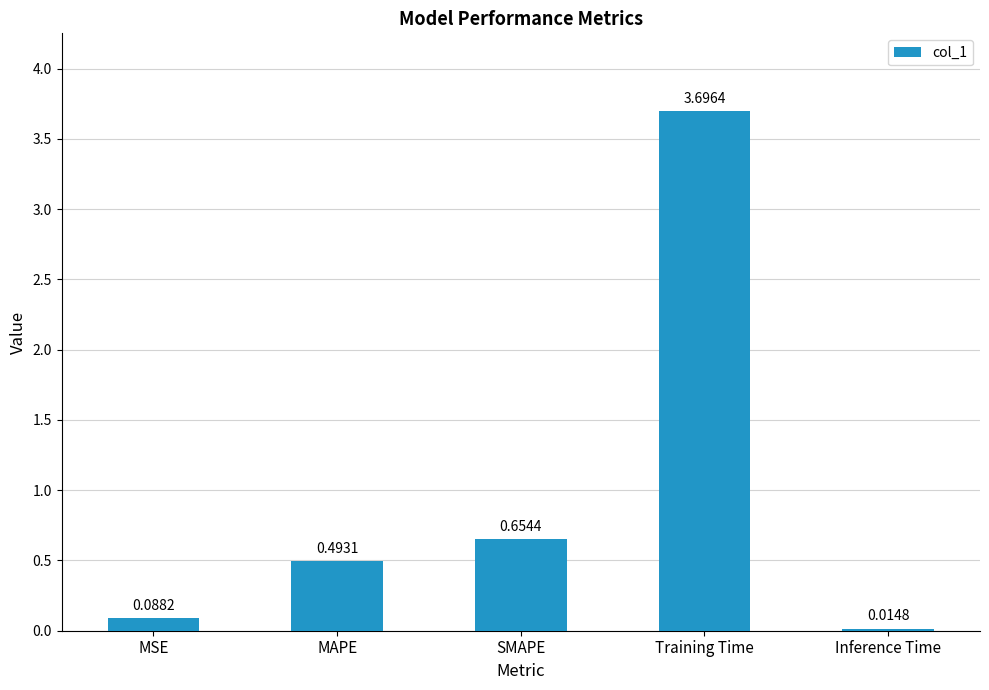

How many bars are there in total?

5